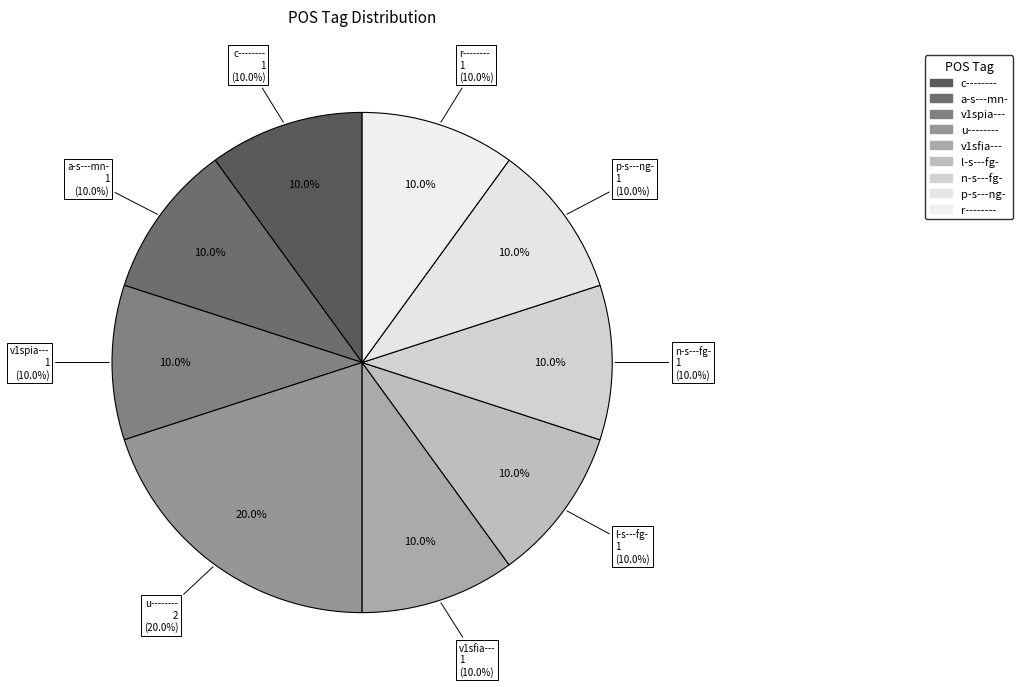

What percentage do p-s---ng- and c-------- together represent?

20.0%